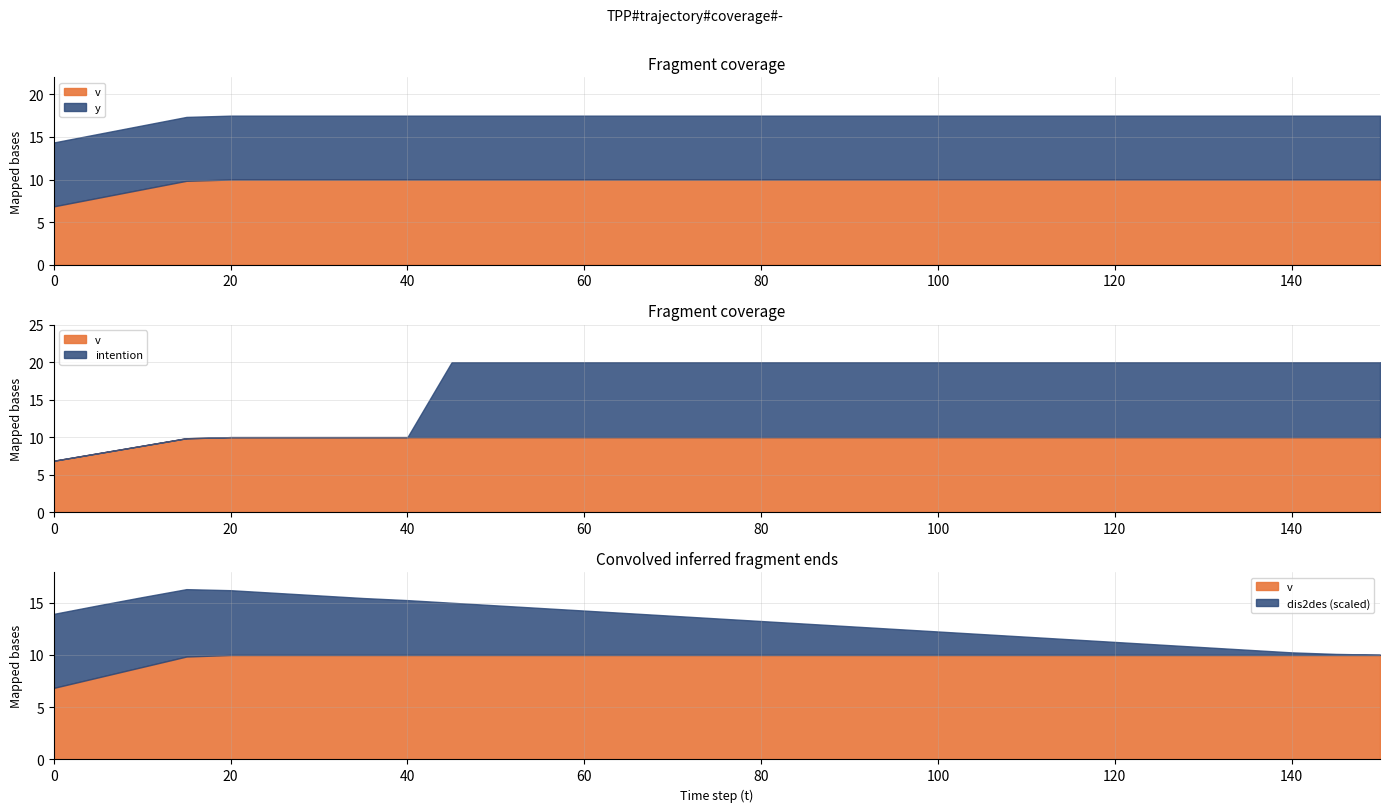

What are all the series names shown in the legend?

v, y, intention, dis2des_scaled